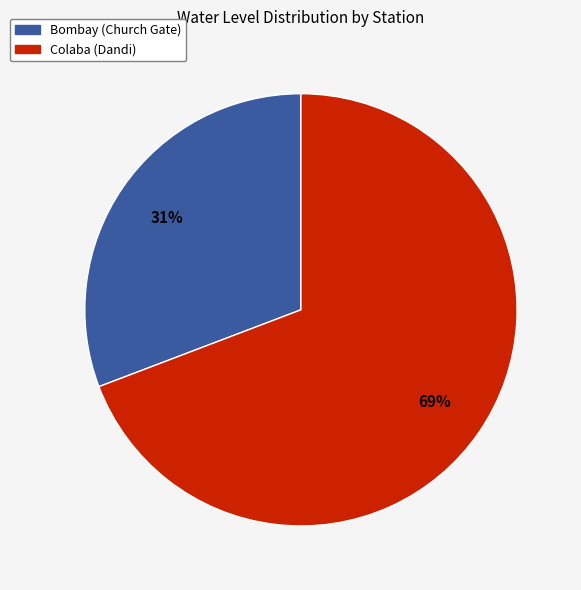

Which slice is the smallest?

Bombay (Church Gate)